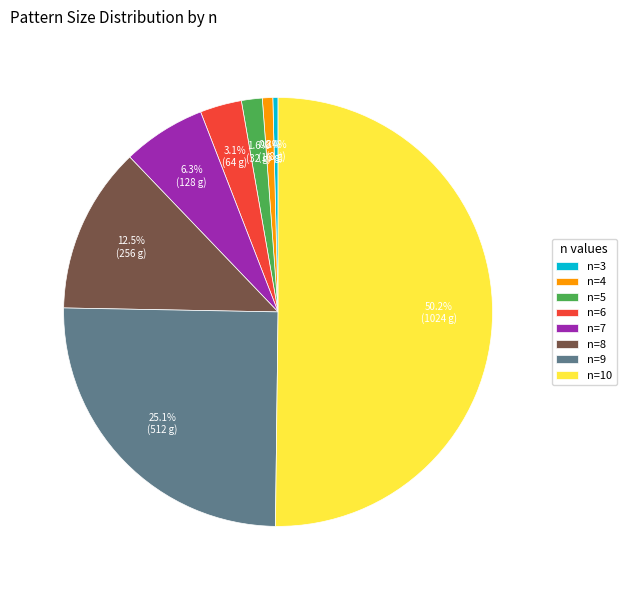

Approximately how many times larger is the value at n=4 compared to n=3?

2.0